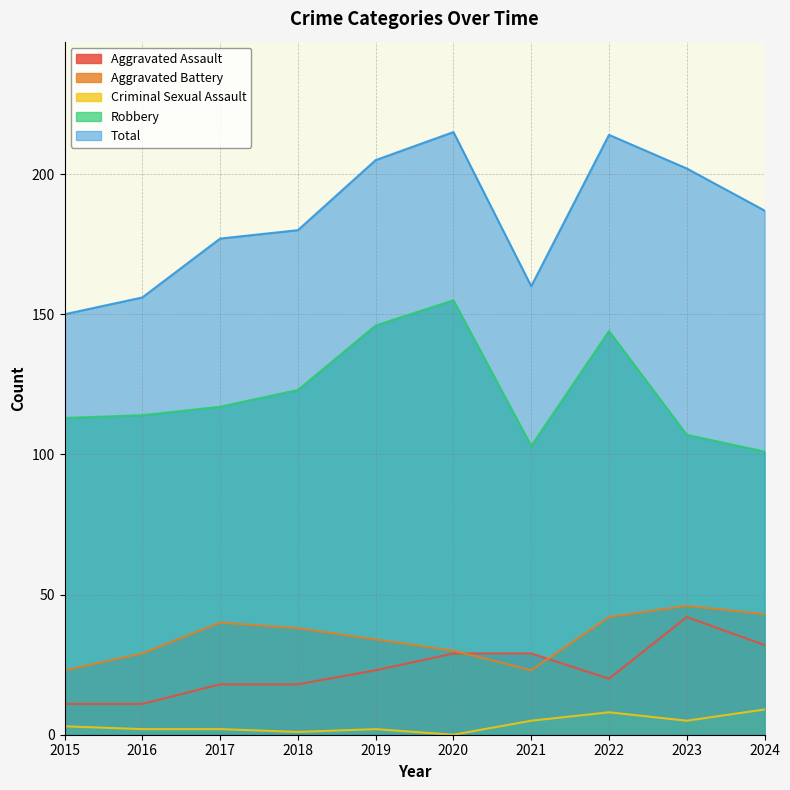

What is the difference between the maximum and minimum values in the Aggravated Assault series?

31